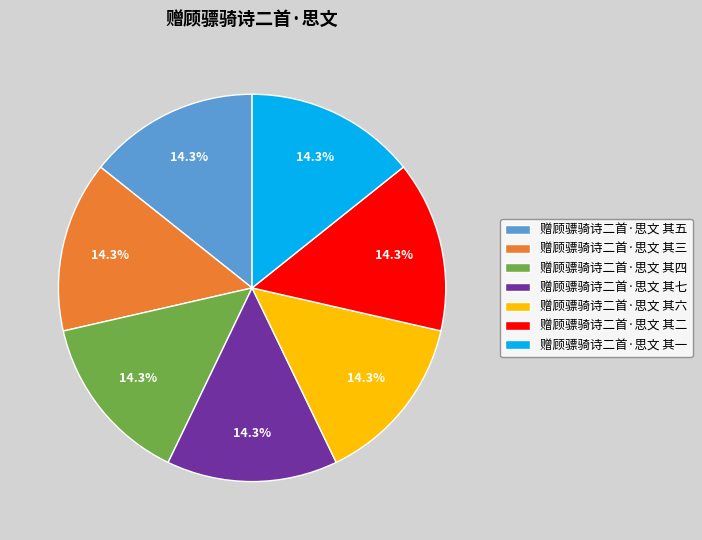

True or false: 赠顾骠骑诗二首·思文 其一 accounts for 14% of the total.

True